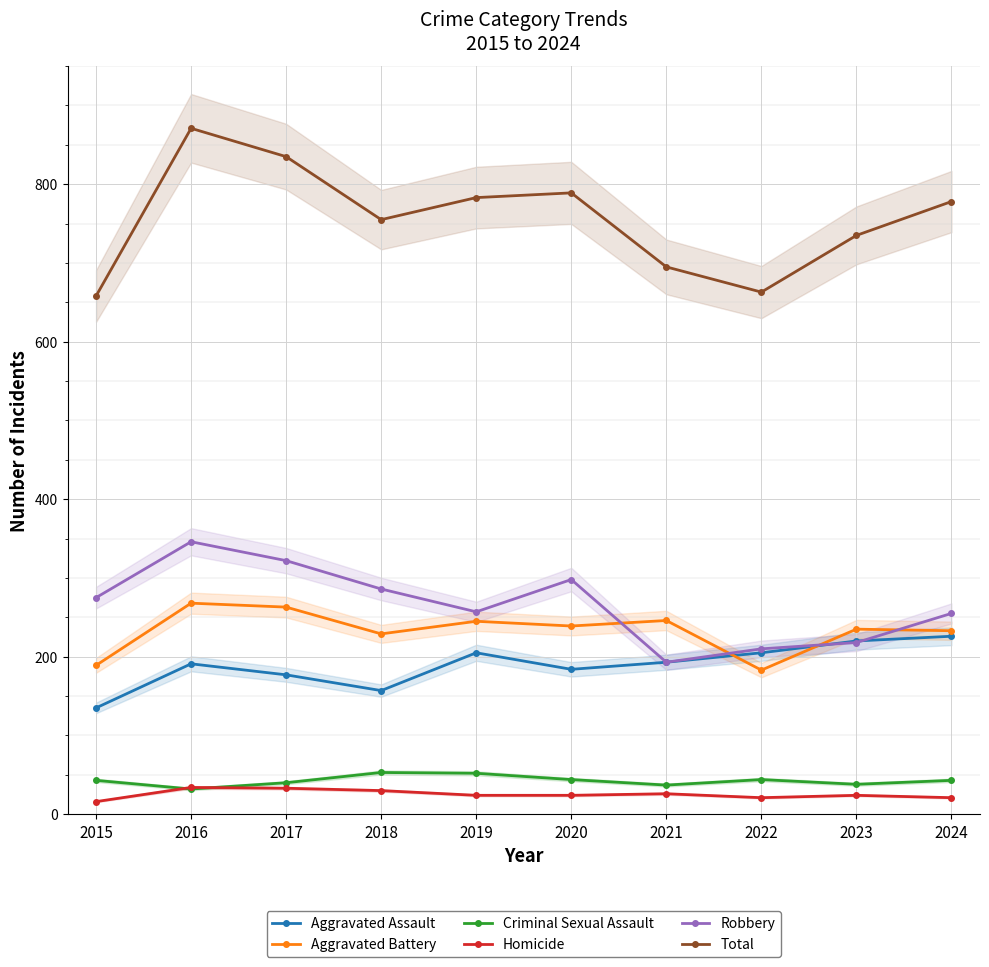

Which has a higher value, 2022 or 2016?

2022